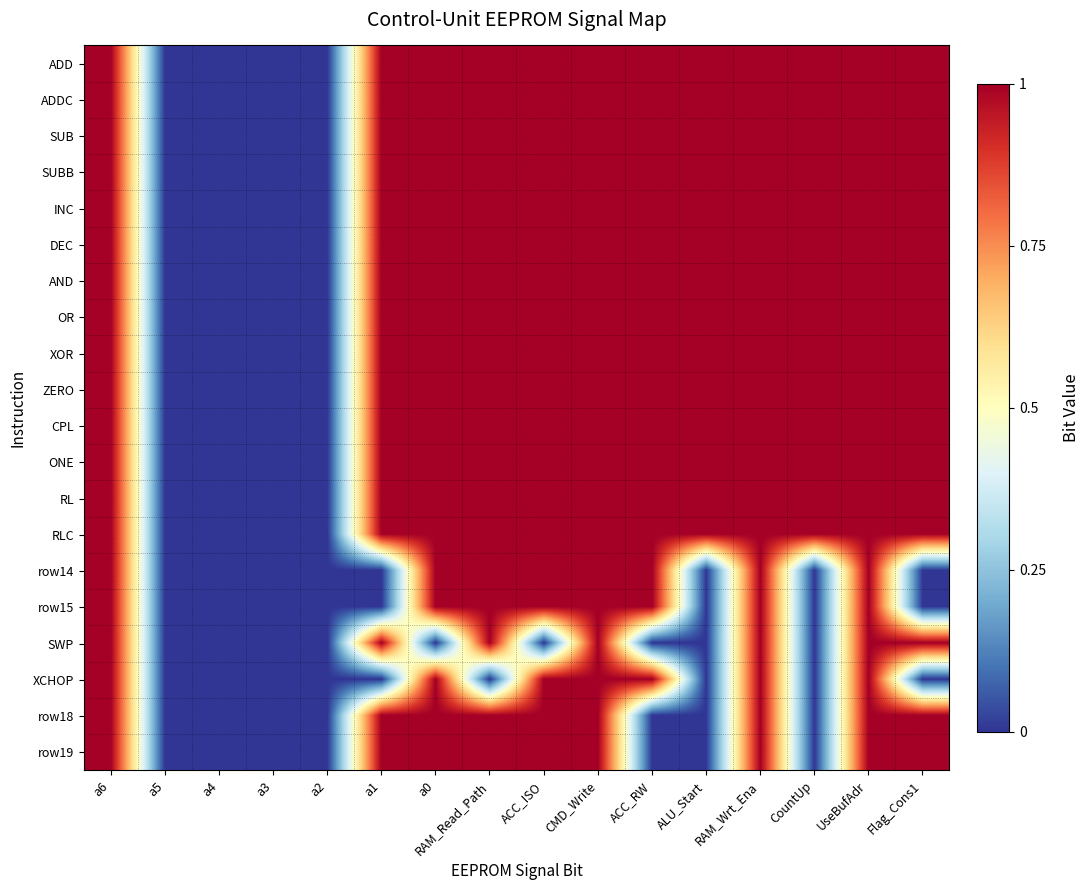

Reading left to right, what are all the values shown in this chart?

ADD: a6=1	a5=0	a4=0	a3=0	a2=0	a1=1	a0=1	RAM_Read_Path=1	ACC_ISO=1	CMD_Write=1	ACC_RW=1	ALU_Start=1	RAM_Wrt_Ena=1	CountUp=1	UseBufAdr=1	Flag_Cons1=1
ADDC: a6=1	a5=0	a4=0	a3=0	a2=0	a1=1	a0=1	RAM_Read_Path=1	ACC_ISO=1	CMD_Write=1	ACC_RW=1	ALU_Start=1	RAM_Wrt_Ena=1	CountUp=1	UseBufAdr=1	Flag_Cons1=1
SUB: a6=1	a5=0	a4=0	a3=0	a2=0	a1=1	a0=1	RAM_Read_Path=1	ACC_ISO=1	CMD_Write=1	ACC_RW=1	ALU_Start=1	RAM_Wrt_Ena=1	CountUp=1	UseBufAdr=1	Flag_Cons1=1
SUBB: a6=1	a5=0	a4=0	a3=0	a2=0	a1=1	a0=1	RAM_Read_Path=1	ACC_ISO=1	CMD_Write=1	ACC_RW=1	ALU_Start=1	RAM_Wrt_Ena=1	CountUp=1	UseBufAdr=1	Flag_Cons1=1
INC: a6=1	a5=0	a4=0	a3=0	a2=0	a1=1	a0=1	RAM_Read_Path=1	ACC_ISO=1	CMD_Write=1	ACC_RW=1	ALU_Start=1	RAM_Wrt_Ena=1	CountUp=1	UseBufAdr=1	Flag_Cons1=1
DEC: a6=1	a5=0	a4=0	a3=0	a2=0	a1=1	a0=1	RAM_Read_Path=1	ACC_ISO=1	CMD_Write=1	ACC_RW=1	ALU_Start=1	RAM_Wrt_Ena=1	CountUp=1	UseBufAdr=1	Flag_Cons1=1
AND: a6=1	a5=0	a4=0	a3=0	a2=0	a1=1	a0=1	RAM_Read_Path=1	ACC_ISO=1	CMD_Write=1	ACC_RW=1	ALU_Start=1	RAM_Wrt_Ena=1	CountUp=1	UseBufAdr=1	Flag_Cons1=1
OR: a6=1	a5=0	a4=0	a3=0	a2=0	a1=1	a0=1	RAM_Read_Path=1	ACC_ISO=1	CMD_Write=1	ACC_RW=1	ALU_Start=1	RAM_Wrt_Ena=1	CountUp=1	UseBufAdr=1	Flag_Cons1=1
XOR: a6=1	a5=0	a4=0	a3=0	a2=0	a1=1	a0=1	RAM_Read_Path=1	ACC_ISO=1	CMD_Write=1	ACC_RW=1	ALU_Start=1	RAM_Wrt_Ena=1	CountUp=1	UseBufAdr=1	Flag_Cons1=1
ZERO: a6=1	a5=0	a4=0	a3=0	a2=0	a1=1	a0=1	RAM_Read_Path=1	ACC_ISO=1	CMD_Write=1	ACC_RW=1	ALU_Start=1	RAM_Wrt_Ena=1	CountUp=1	UseBufAdr=1	Flag_Cons1=1
CPL: a6=1	a5=0	a4=0	a3=0	a2=0	a1=1	a0=1	RAM_Read_Path=1	ACC_ISO=1	CMD_Write=1	ACC_RW=1	ALU_Start=1	RAM_Wrt_Ena=1	CountUp=1	UseBufAdr=1	Flag_Cons1=1
ONE: a6=1	a5=0	a4=0	a3=0	a2=0	a1=1	a0=1	RAM_Read_Path=1	ACC_ISO=1	CMD_Write=1	ACC_RW=1	ALU_Start=1	RAM_Wrt_Ena=1	CountUp=1	UseBufAdr=1	Flag_Cons1=1
RL: a6=1	a5=0	a4=0	a3=0	a2=0	a1=1	a0=1	RAM_Read_Path=1	ACC_ISO=1	CMD_Write=1	ACC_RW=1	ALU_Start=1	RAM_Wrt_Ena=1	CountUp=1	UseBufAdr=1	Flag_Cons1=1
RLC: a6=1	a5=0	a4=0	a3=0	a2=0	a1=1	a0=1	RAM_Read_Path=1	ACC_ISO=1	CMD_Write=1	ACC_RW=1	ALU_Start=1	RAM_Wrt_Ena=1	CountUp=1	UseBufAdr=1	Flag_Cons1=1
row14: a6=1	a5=0	a4=0	a3=0	a2=0	a1=0	a0=1	RAM_Read_Path=1	ACC_ISO=1	CMD_Write=1	ACC_RW=1	ALU_Start=0	RAM_Wrt_Ena=1	CountUp=0	UseBufAdr=1	Flag_Cons1=0
row15: a6=1	a5=0	a4=0	a3=0	a2=0	a1=0	a0=1	RAM_Read_Path=1	ACC_ISO=1	CMD_Write=1	ACC_RW=1	ALU_Start=0	RAM_Wrt_Ena=1	CountUp=0	UseBufAdr=1	Flag_Cons1=0
SWP: a6=1	a5=0	a4=0	a3=0	a2=0	a1=1	a0=0	RAM_Read_Path=1	ACC_ISO=0	CMD_Write=1	ACC_RW=0	ALU_Start=0	RAM_Wrt_Ena=1	CountUp=0	UseBufAdr=1	Flag_Cons1=1
XCHOP: a6=1	a5=0	a4=0	a3=0	a2=0	a1=0	a0=1	RAM_Read_Path=0	ACC_ISO=1	CMD_Write=1	ACC_RW=1	ALU_Start=0	RAM_Wrt_Ena=1	CountUp=0	UseBufAdr=1	Flag_Cons1=0
row18: a6=1	a5=0	a4=0	a3=0	a2=0	a1=1	a0=1	RAM_Read_Path=1	ACC_ISO=1	CMD_Write=1	ACC_RW=0	ALU_Start=0	RAM_Wrt_Ena=1	CountUp=0	UseBufAdr=1	Flag_Cons1=1
row19: a6=1	a5=0	a4=0	a3=0	a2=0	a1=1	a0=1	RAM_Read_Path=1	ACC_ISO=1	CMD_Write=1	ACC_RW=0	ALU_Start=0	RAM_Wrt_Ena=1	CountUp=0	UseBufAdr=1	Flag_Cons1=1